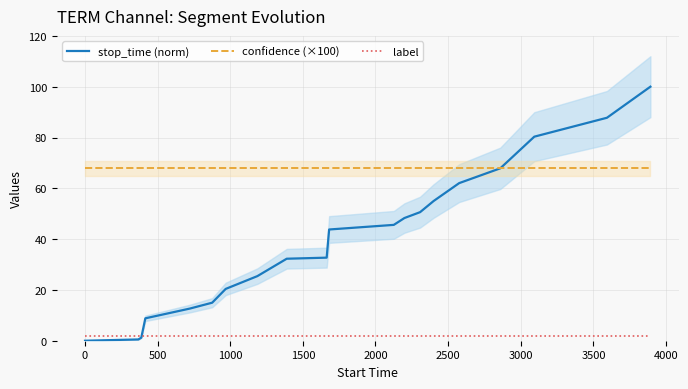

True or false: label and confidence (×100) intersect in this chart.

False